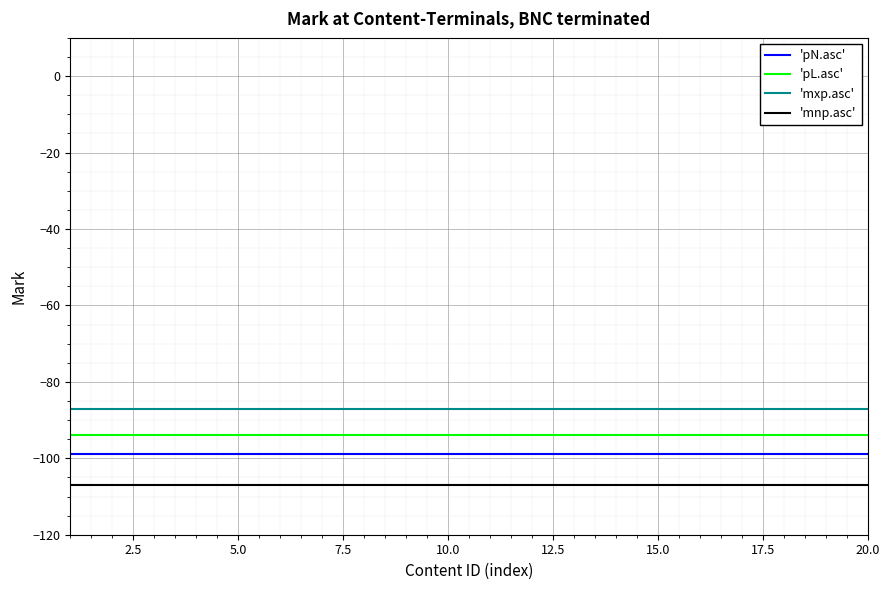

List the series in order of their overall mean, highest first.

'mxp.asc', 'pL.asc', 'pN.asc', 'mnp.asc'